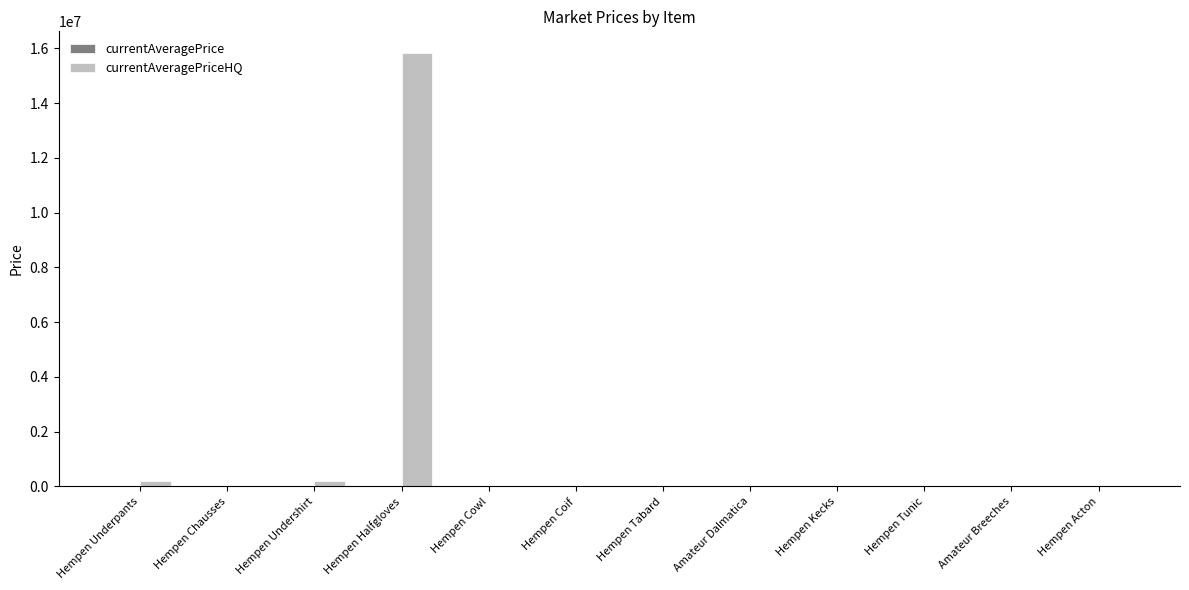

At which category is the sum across all series the highest?

Hempen Halfgloves